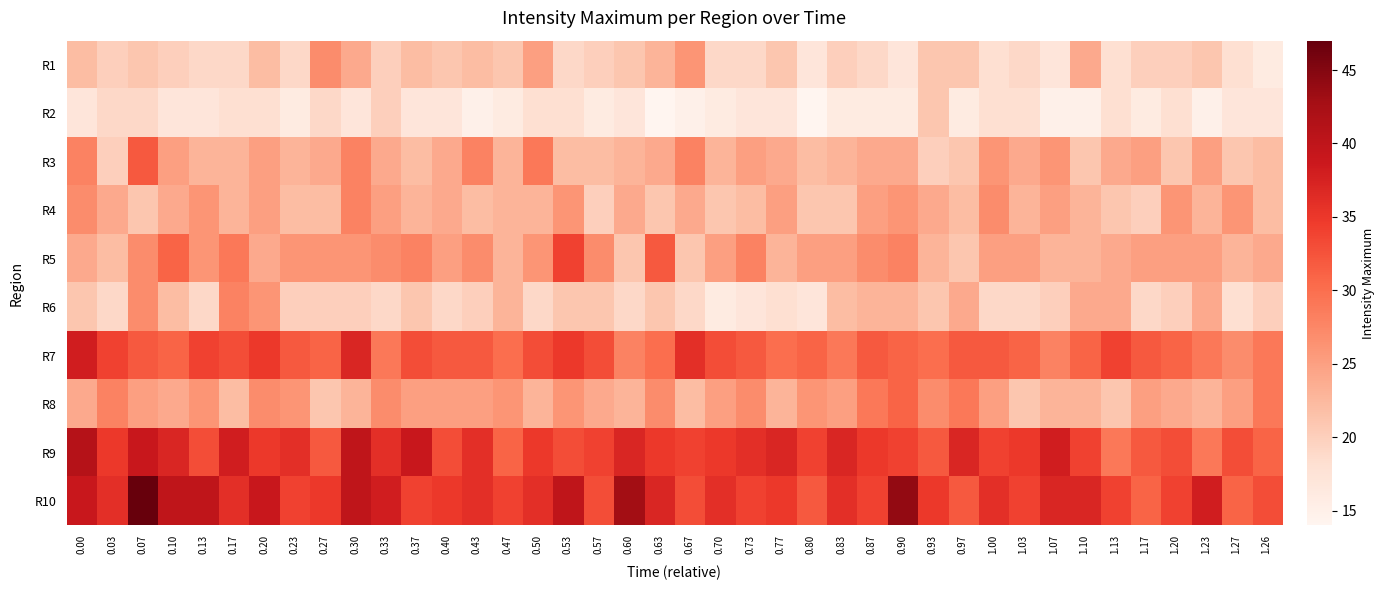

How many series are shown in this chart?

10